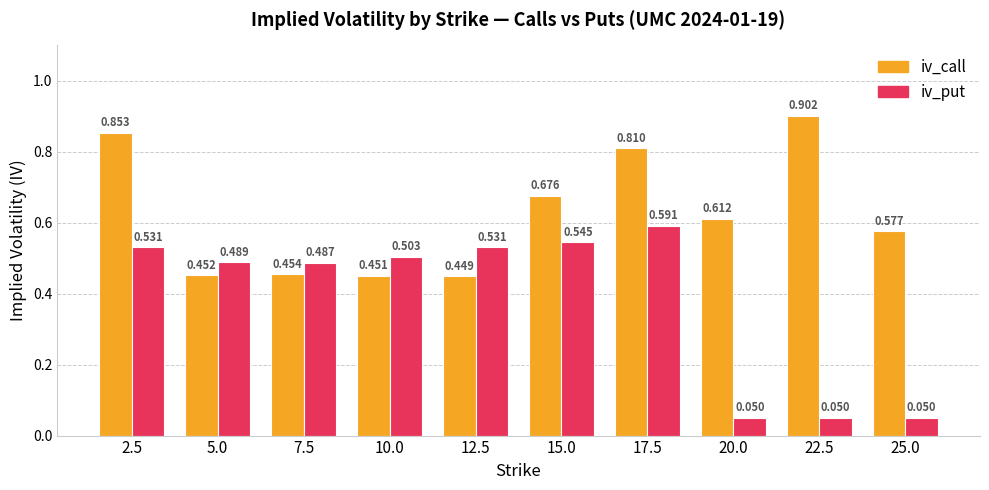

Which series has the largest total across all categories?

iv_call